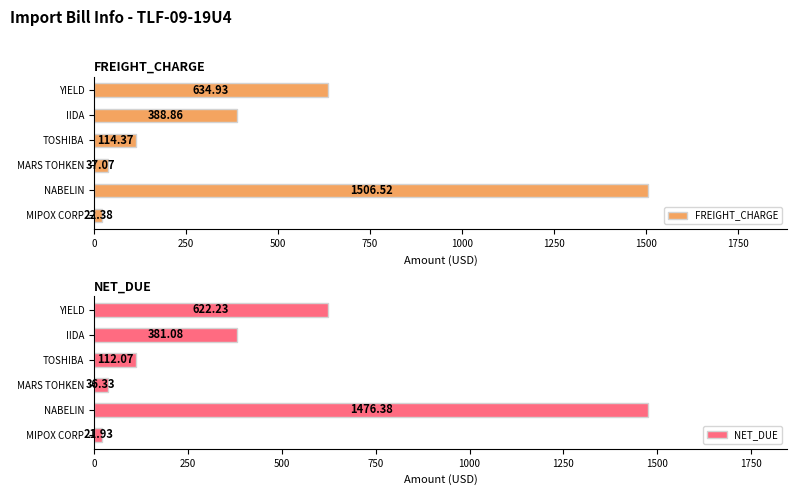

What is the value of the NET_DUE bar at the 3rd from the left?

36.3